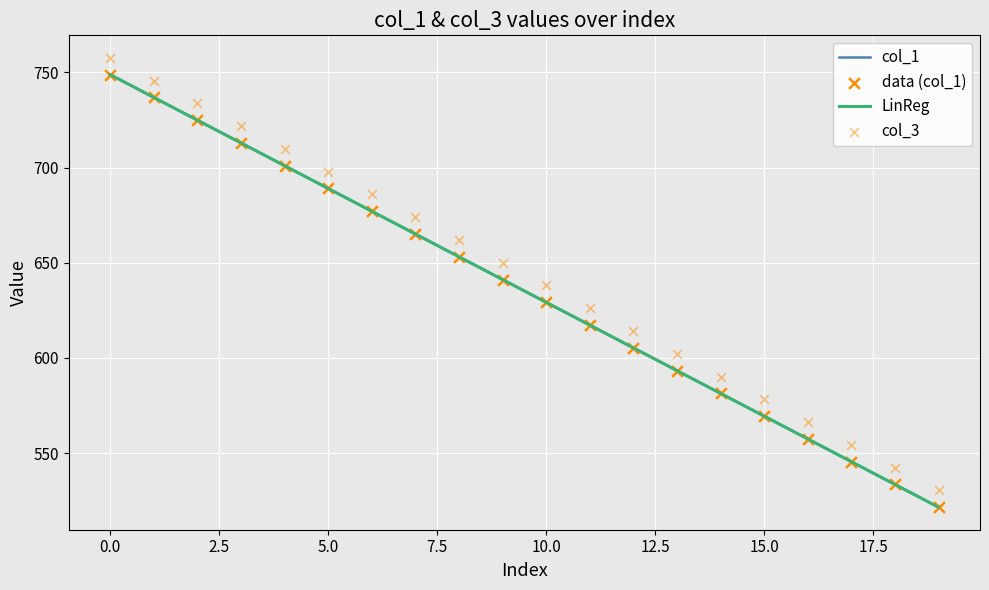

At how many categories does at least one series exceed 587?

15